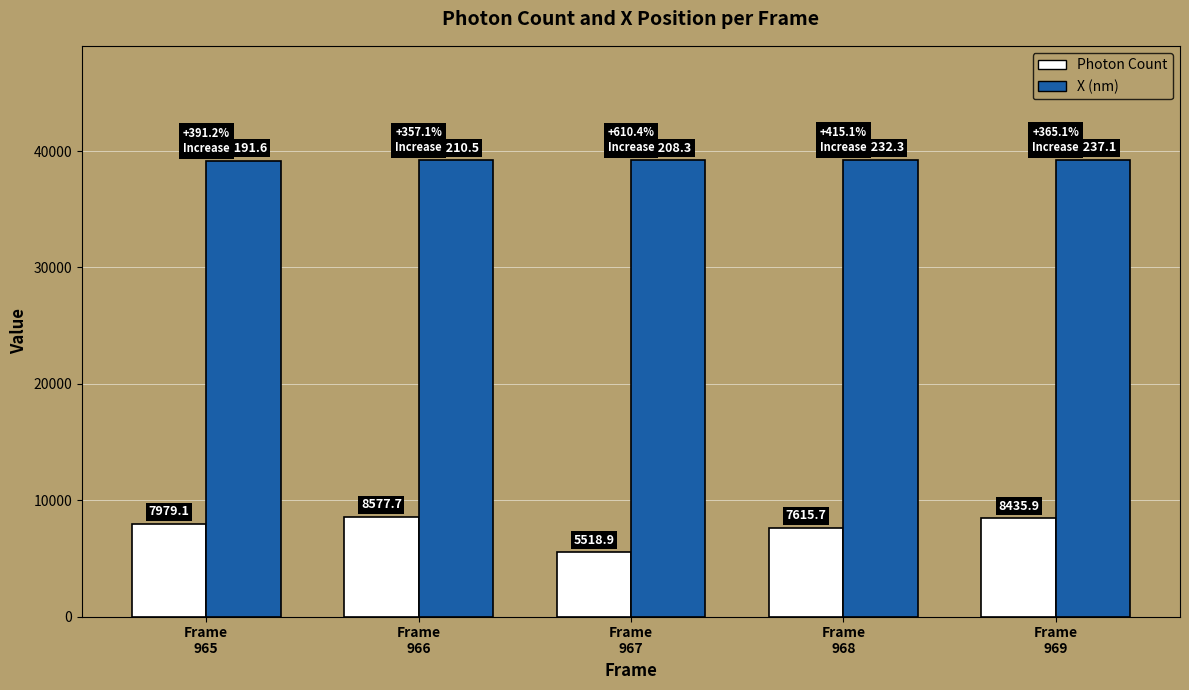

True or false: X (nm) has a value of 63313.6 at Frame
968.

False